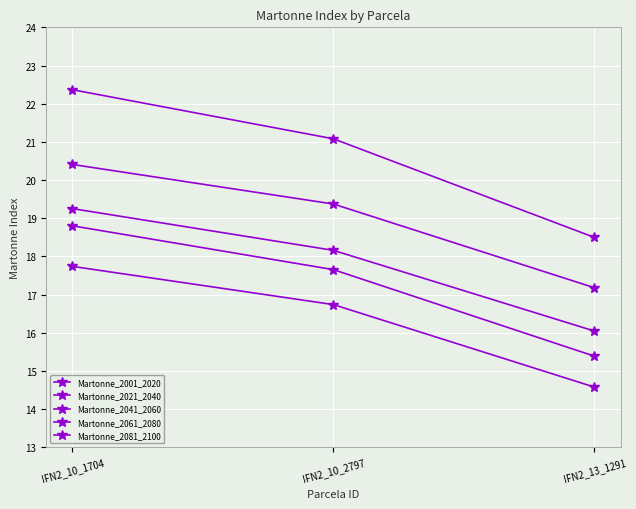

Is it true that Martonne_2001_2020 equals 33.3 at IFN2_13_1291?

False